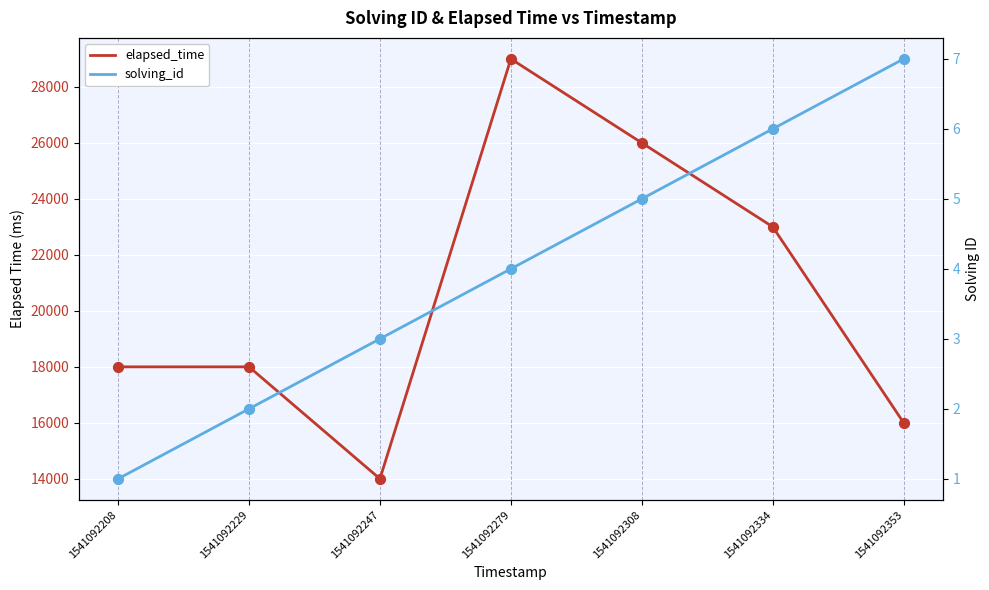

Which series has the widest spread of Y values?

elapsed_time